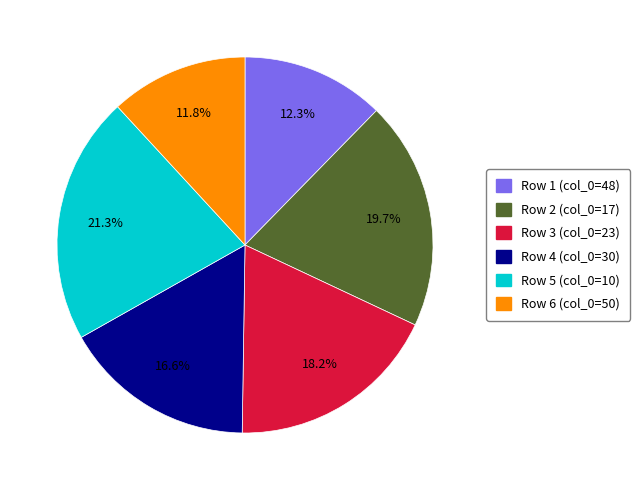

Is there a majority slice in this chart?

No